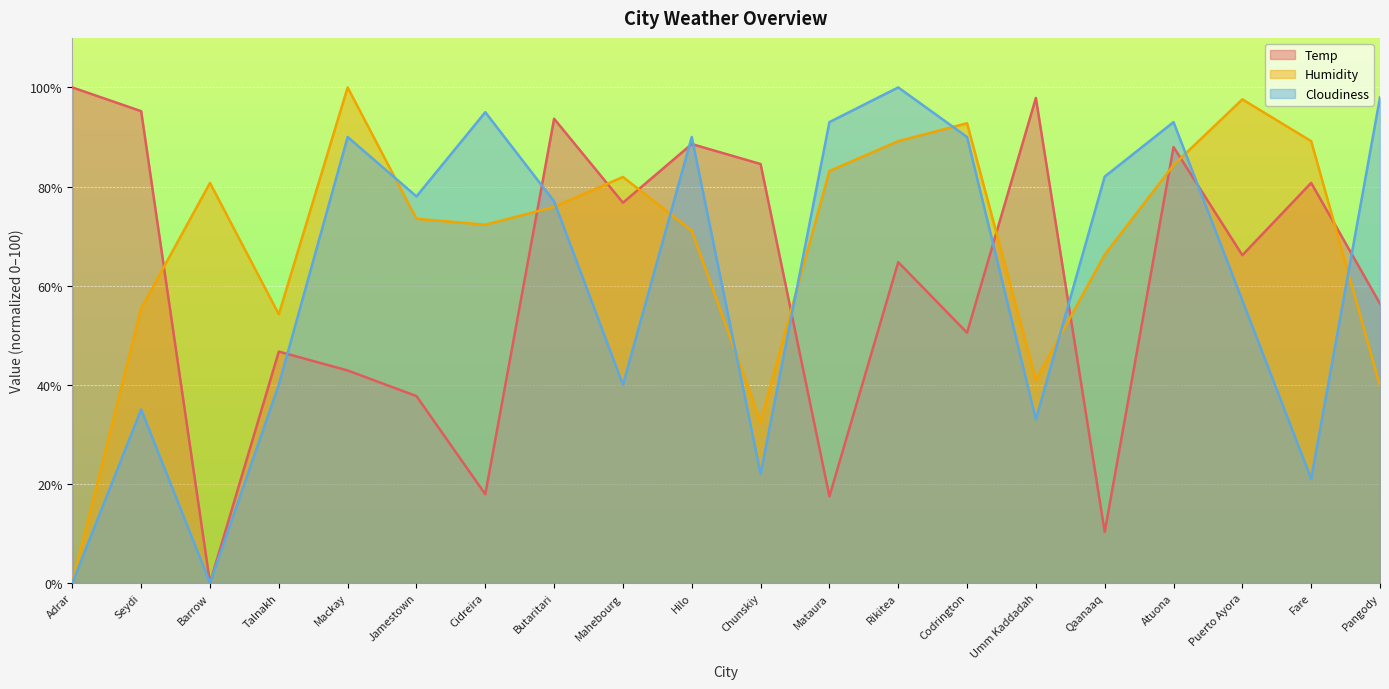

Which series has the largest total across all categories?

Humidity